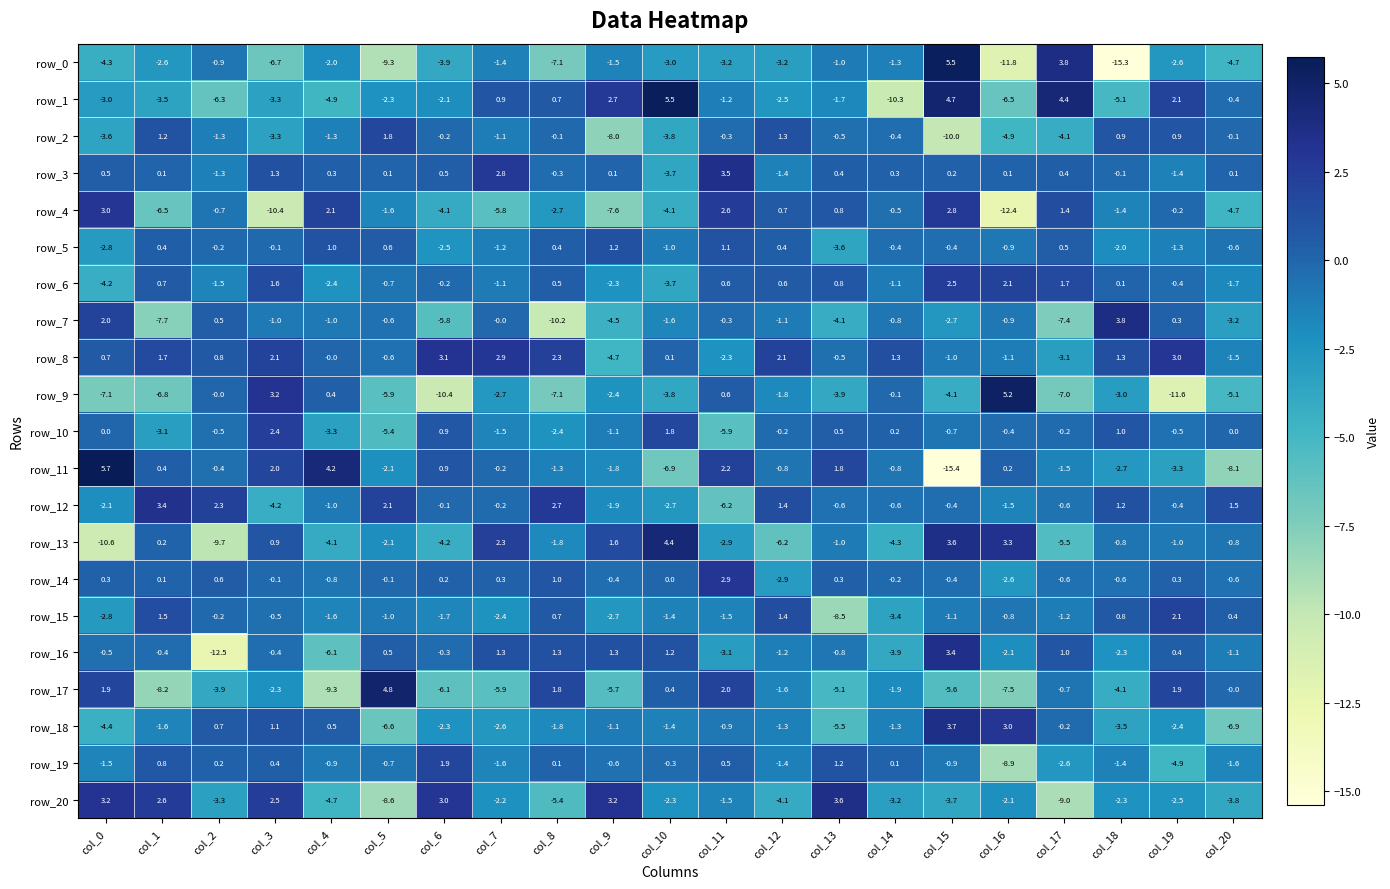

Where does the row_11 series first go above 0?

col_0